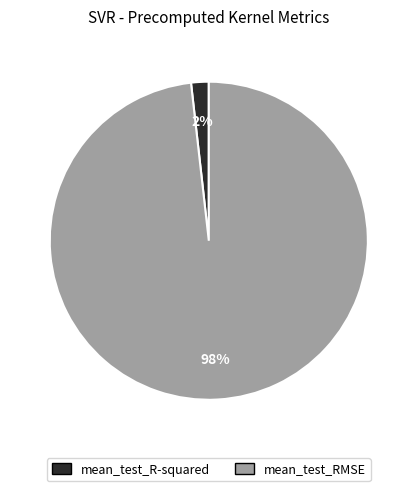

The mean_test_RMSE slice represents 98% of the pie. True or false?

True